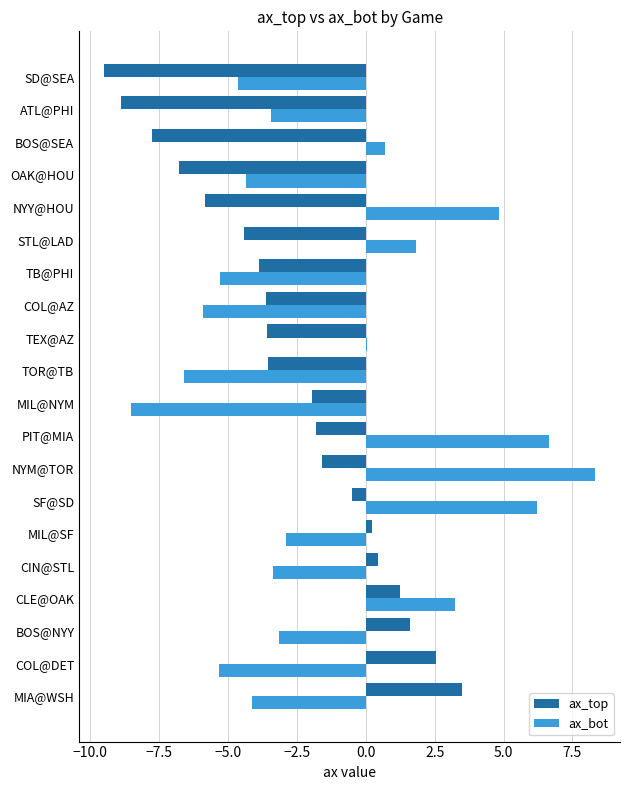

Which series has the widest spread of values?

ax_bot